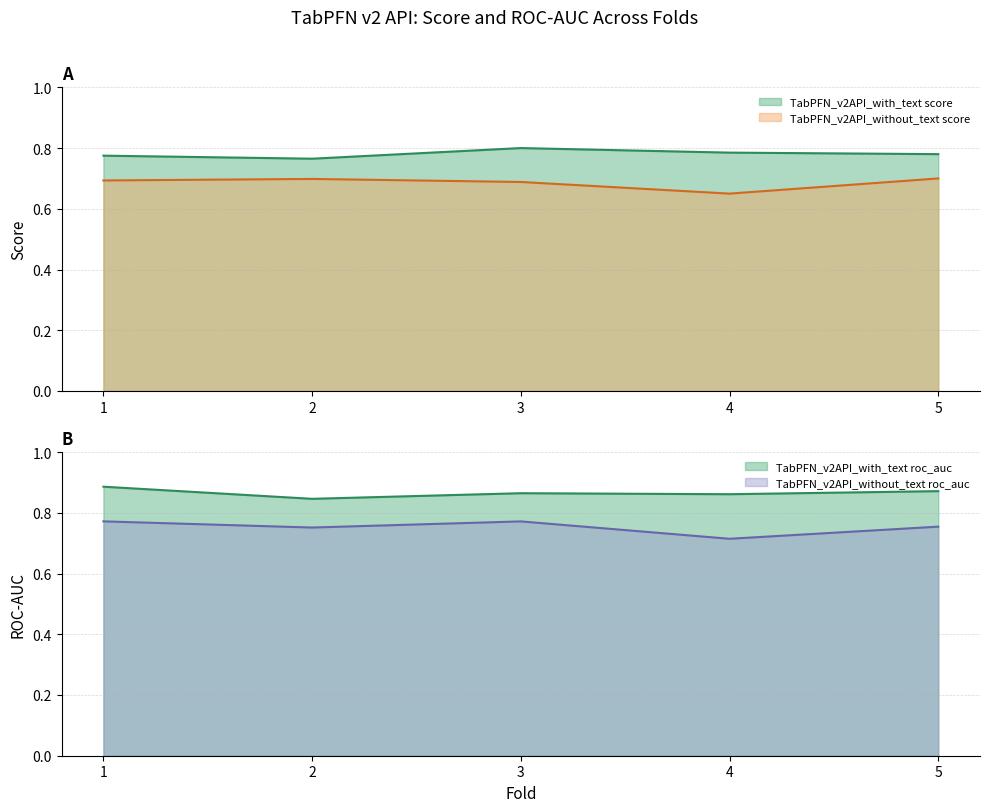

What is the total value across all series at 4?

3.0